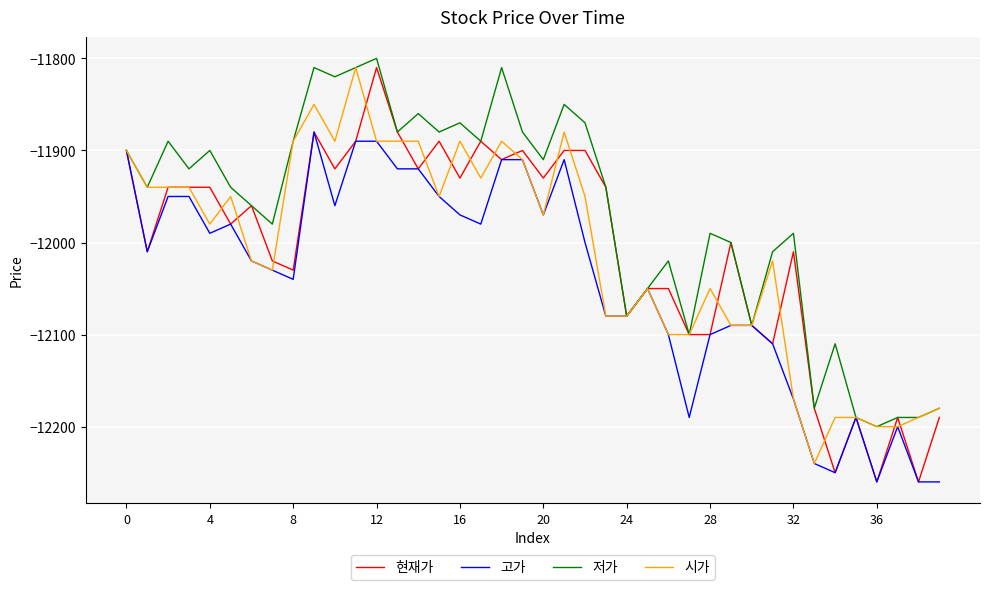

Which series has the largest total across all categories?

저가